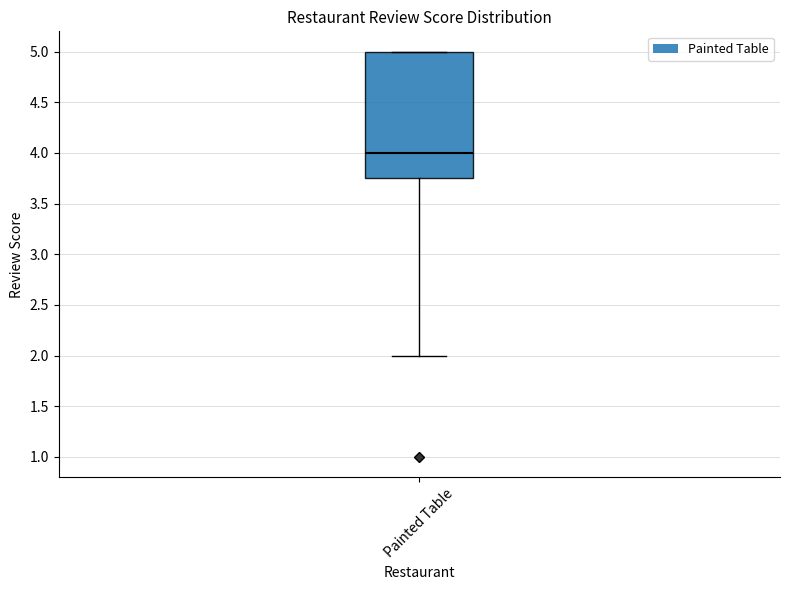

Transcribe this box plot: give where the median line is, the range the box spans, and where the two whiskers end, as read against the y-axis. The values are not printed on the chart, so give them approximately, as read against the axis.

median 4.00, box 3.75 to 5.00, whiskers 2.00 to 5.00